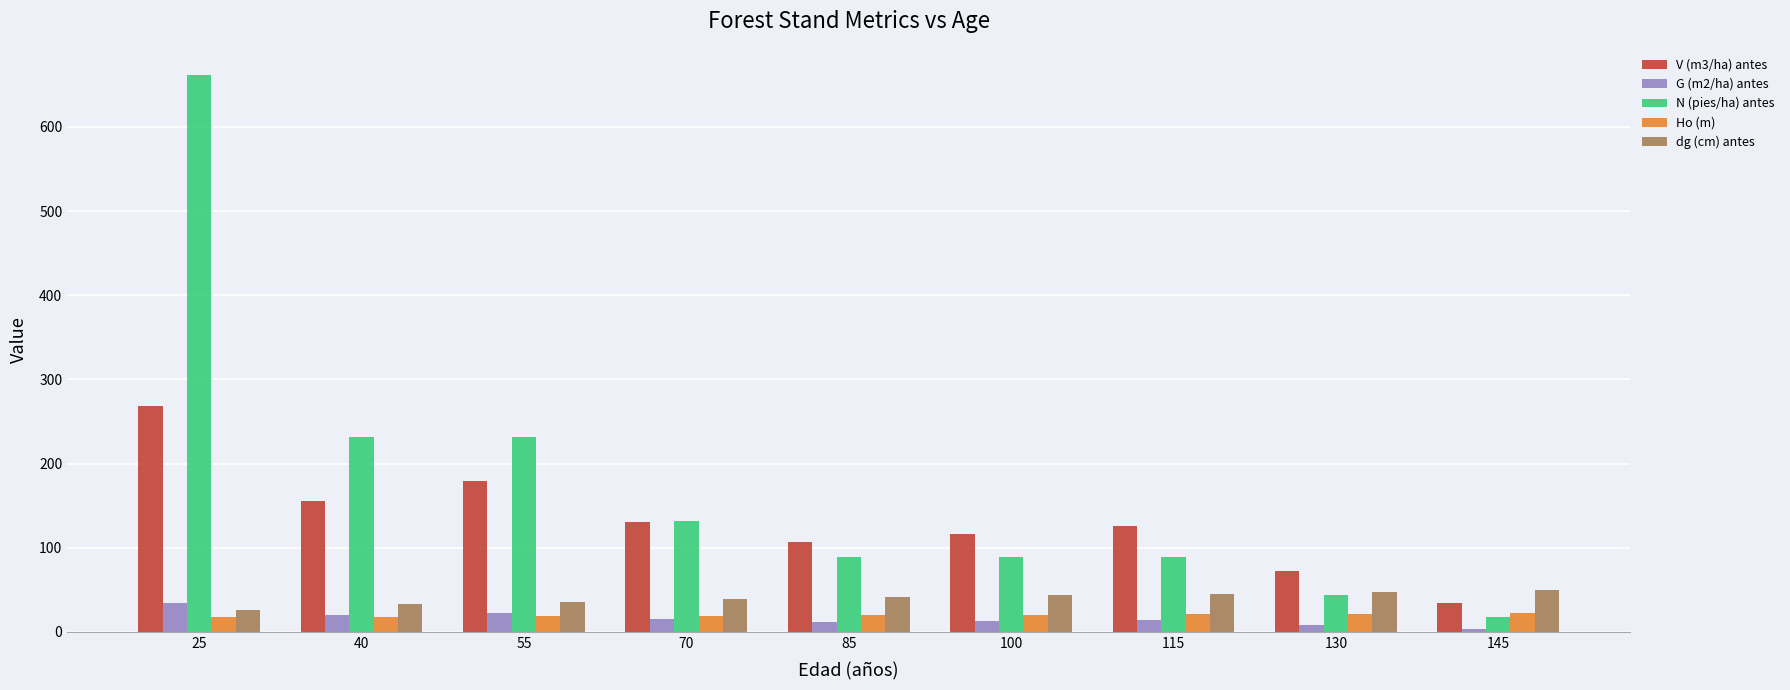

How many values in the V (m3/ha) antes series are below 126?

4